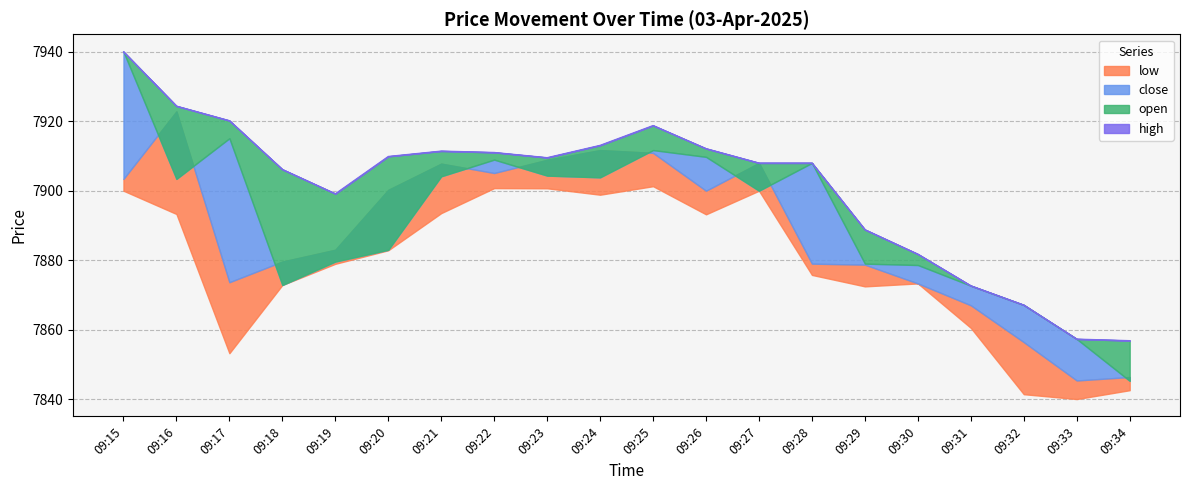

List the labels in order of open value, smallest first.

09:34, 09:33, 09:32, 09:31, 09:18, 09:30, 09:29, 09:19, 09:20, 09:27, 09:16, 09:24, 09:21, 09:23, 09:28, 09:22, 09:26, 09:25, 09:17, 09:15